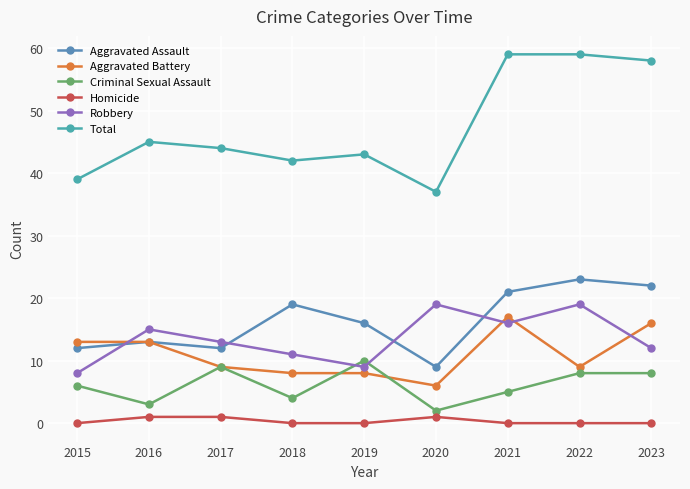

Which series has the largest total across all categories?

Total